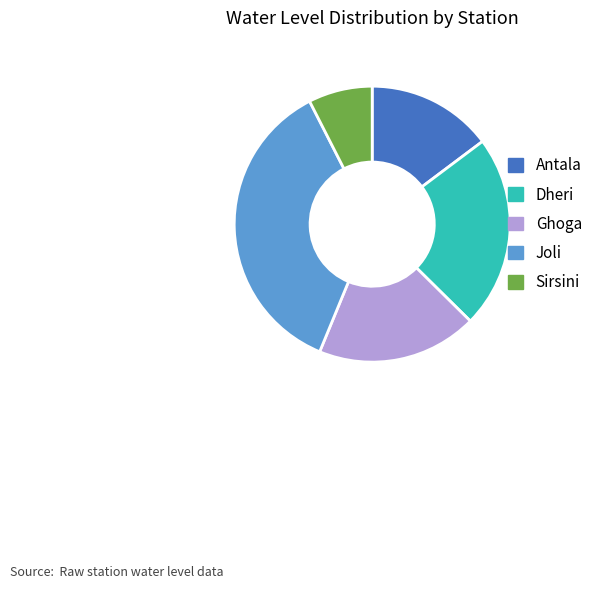

Which category has the biggest portion of the pie?

Joli